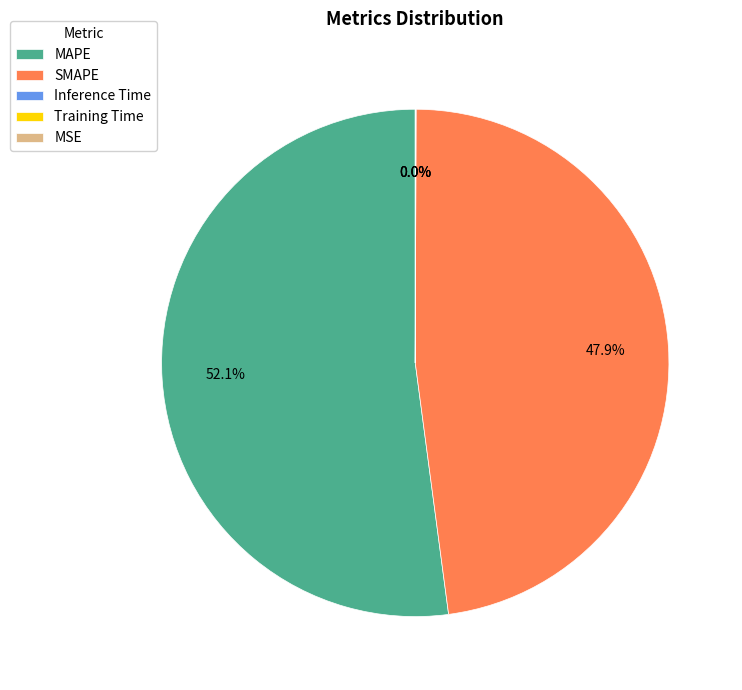

Is it true that SMAPE is 48% of the pie?

True